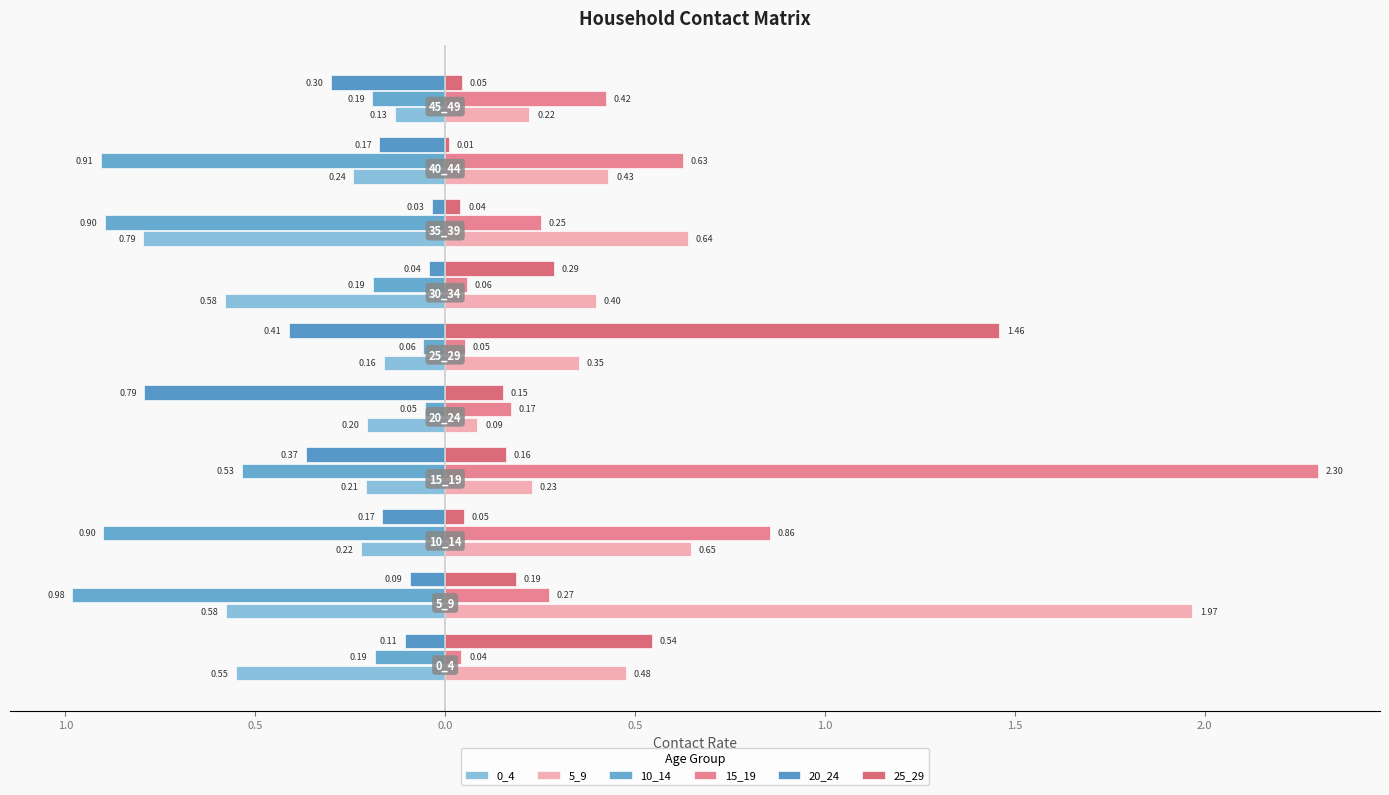

What is the maximum value shown in the chart?

2.3